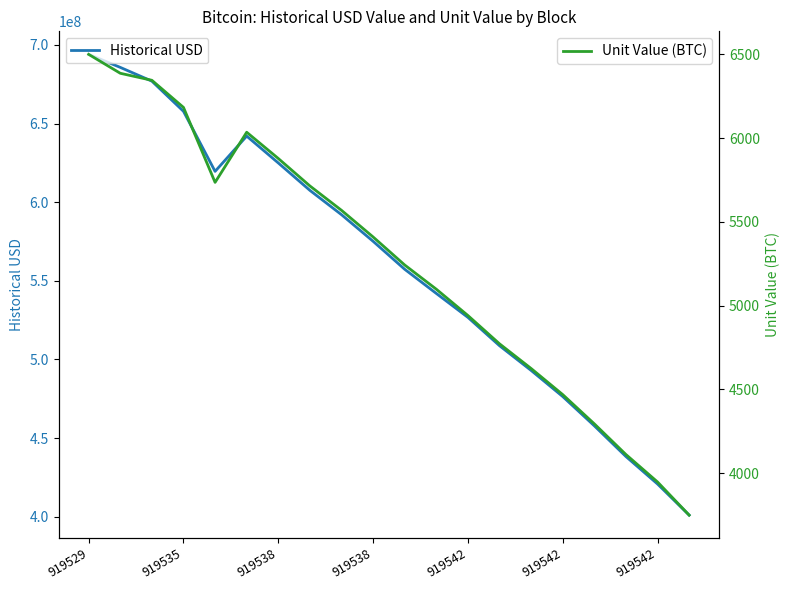

How many values in the Historical USD series exceed 575146178?

10